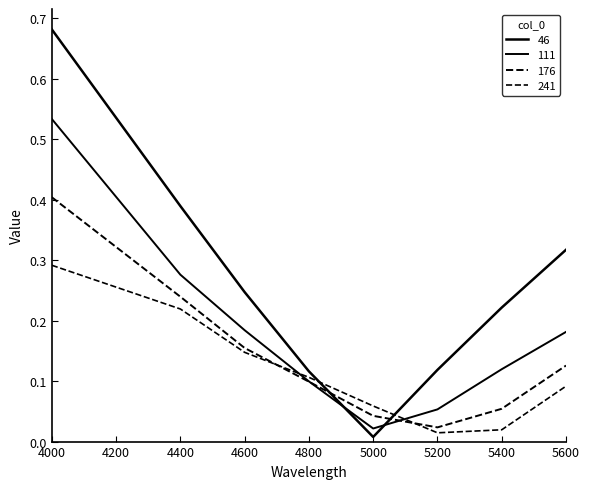

Between 5200 and 5400, which series saw the biggest shift?

46